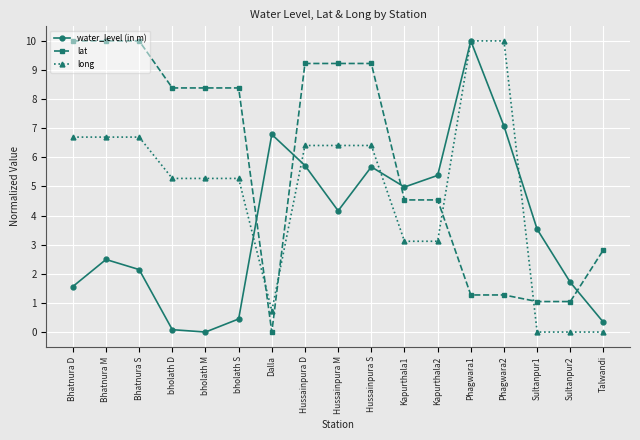

At how many categories does at least one series exceed 6?

12